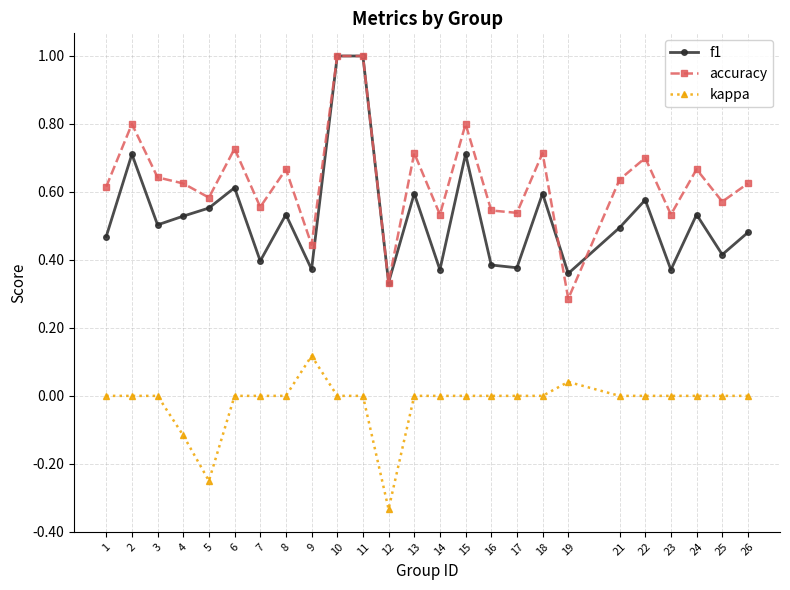

Is the value of kappa at 8 greater than the value of f1 at 24?

No